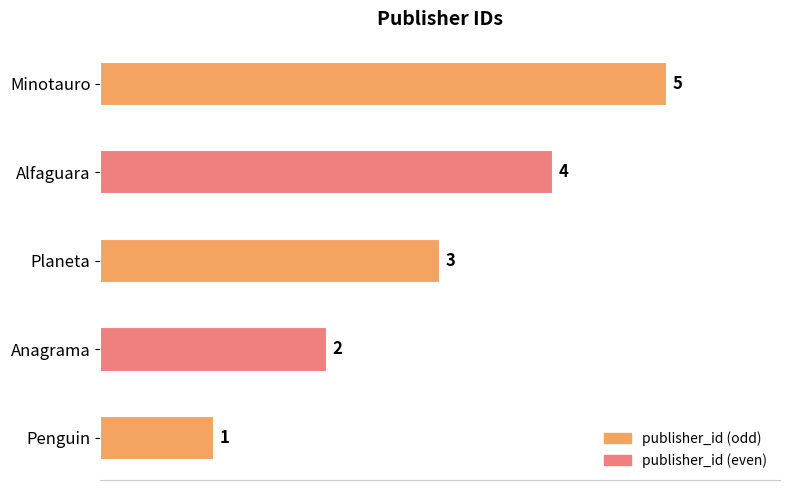

What is the sum of all values?

15